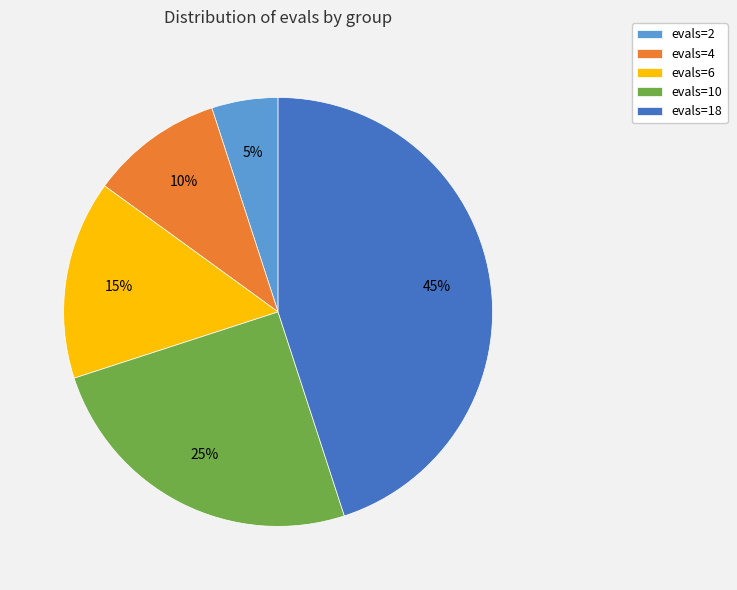

True or false: evals=18 accounts for 45% of the total.

True